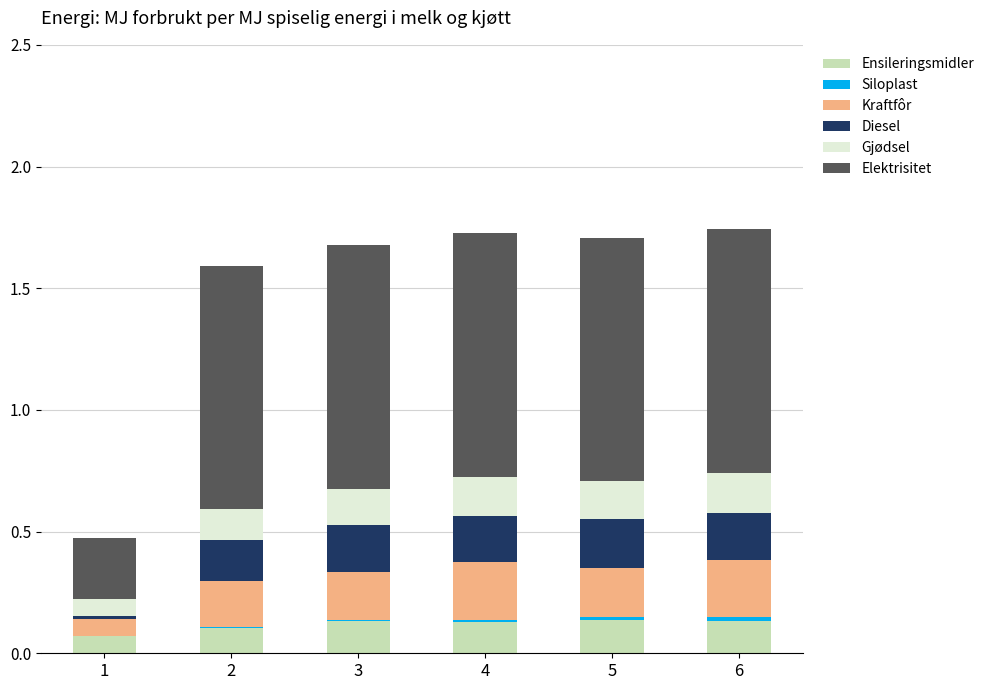

True or false: Ensileringsmidler has a value of 0.1 at 5.

True